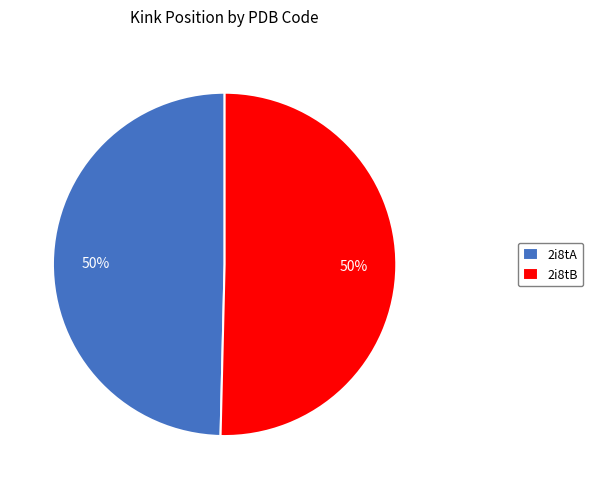

To the nearest percent, what percentage of the pie is 2i8tA?

50%